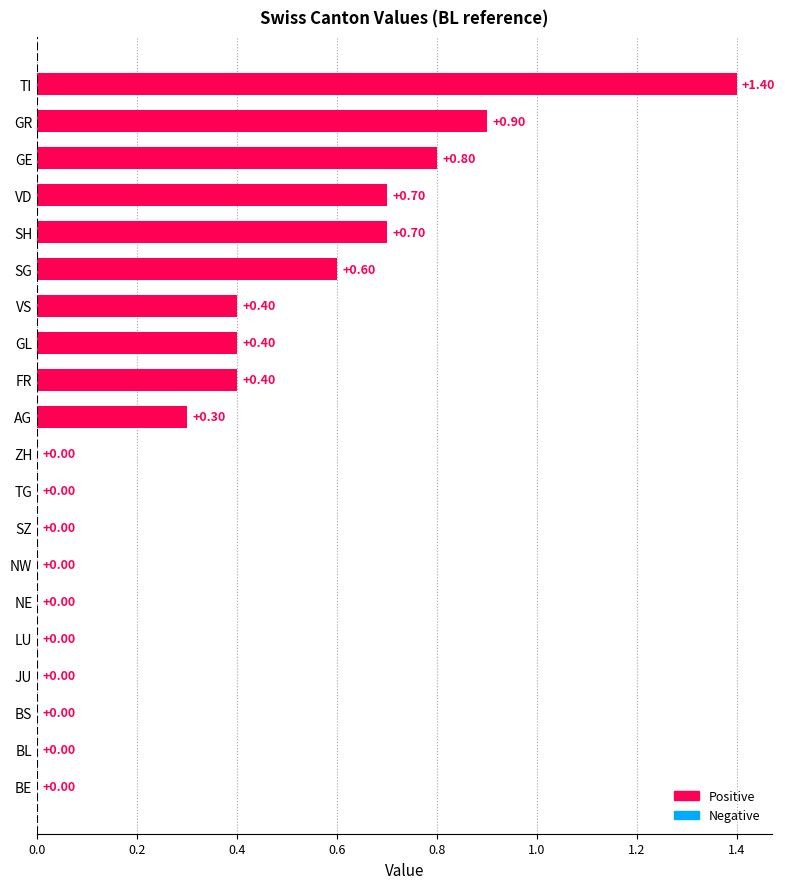

What is the sum of all values?

6.6